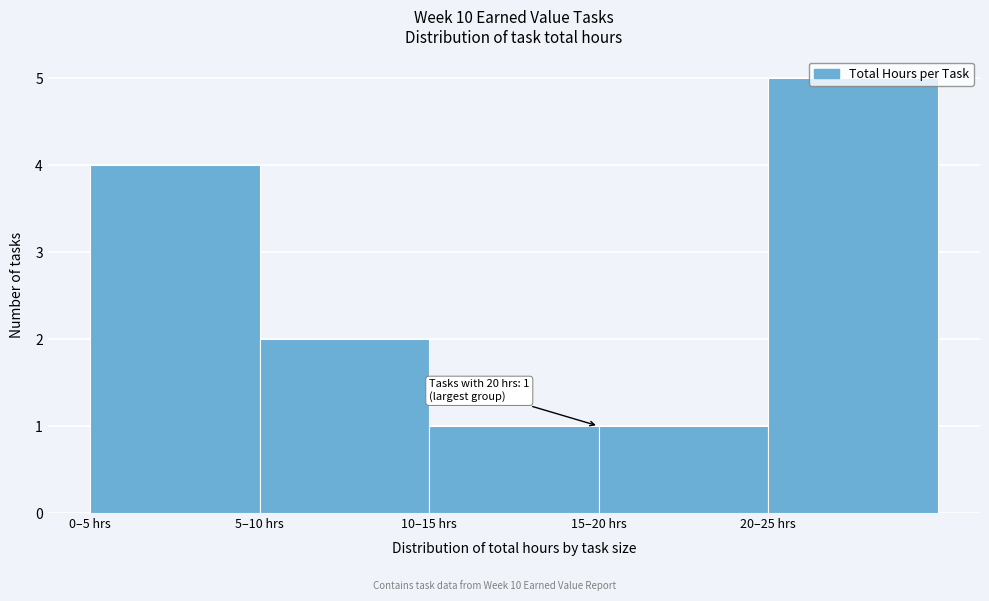

Between 10–15 hrs and 5–10 hrs, which is larger?

5–10 hrs